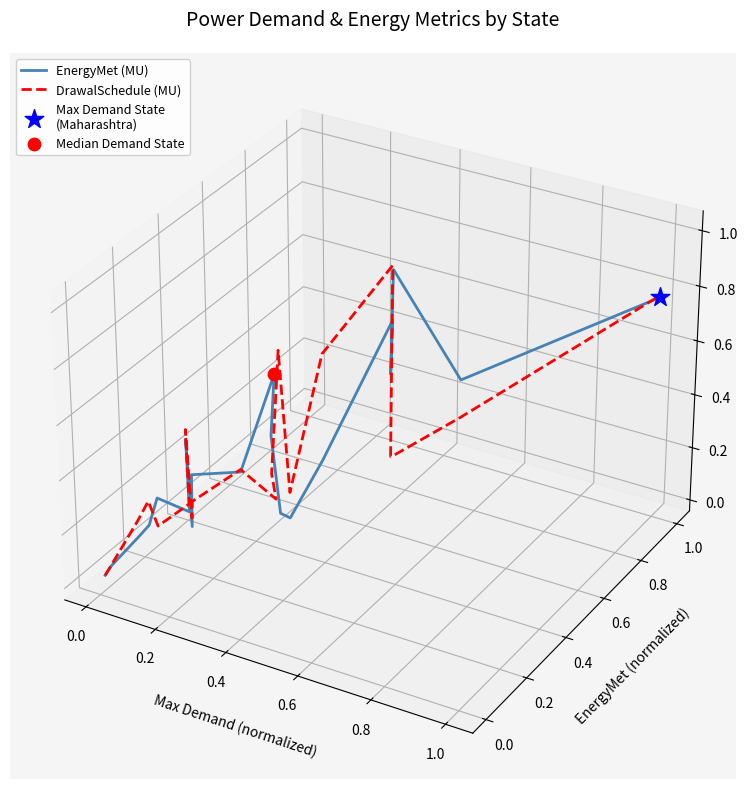

Which series has the largest total across all categories?

EnergyMet (MU)